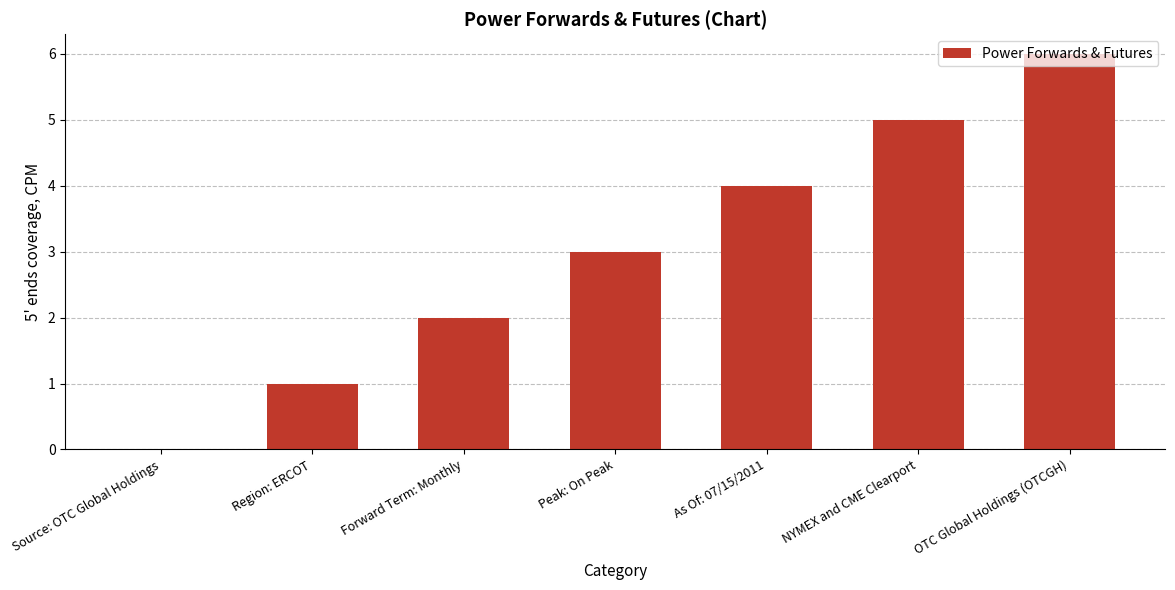

Reading left to right, list all the values displayed in this chart.

0	1	2	3	4	5	6